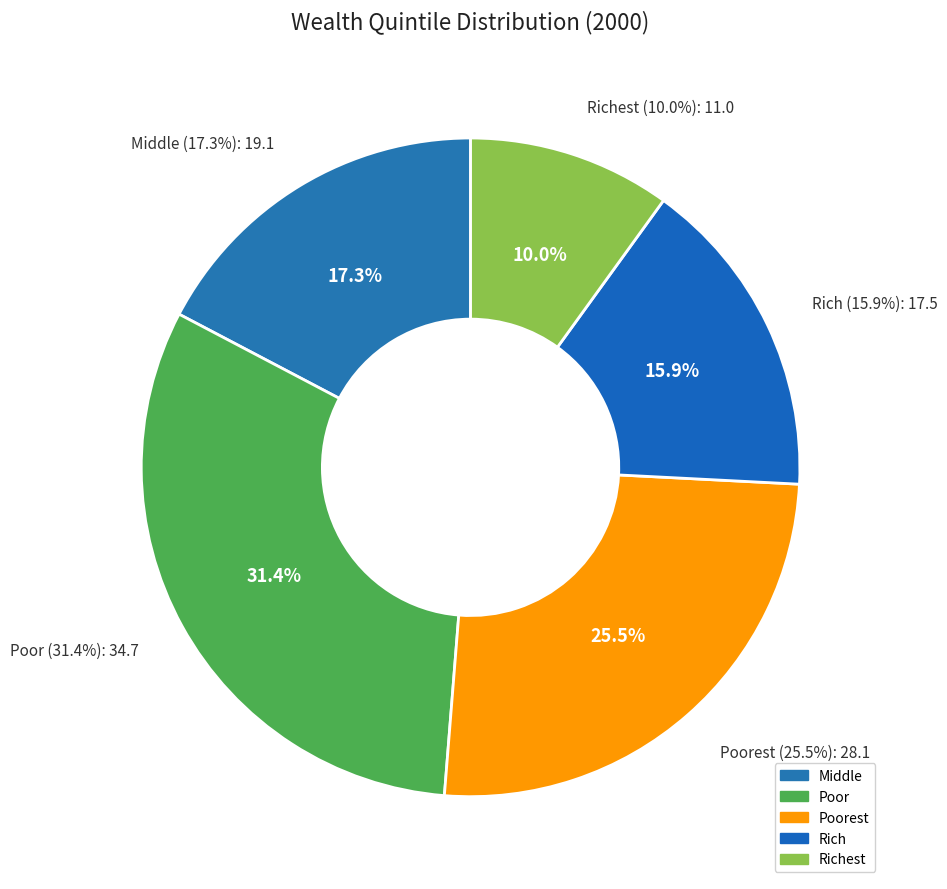

What is the change in value from Middle to Richest?

-8.1